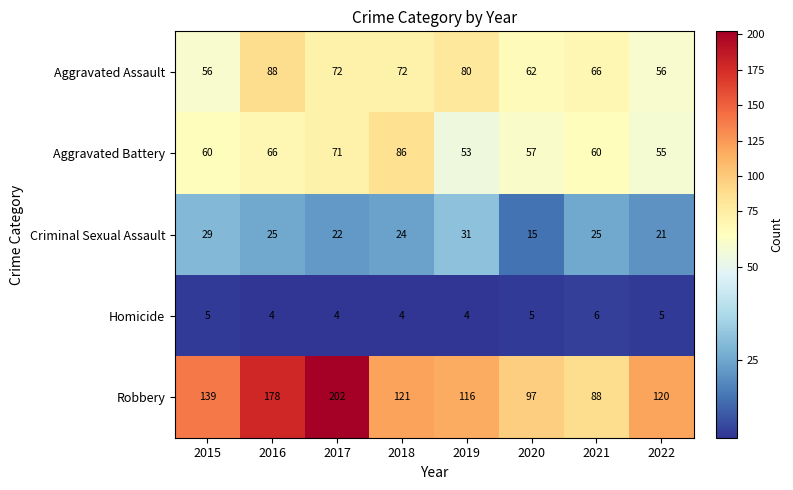

What is the maximum value shown in the chart?

202